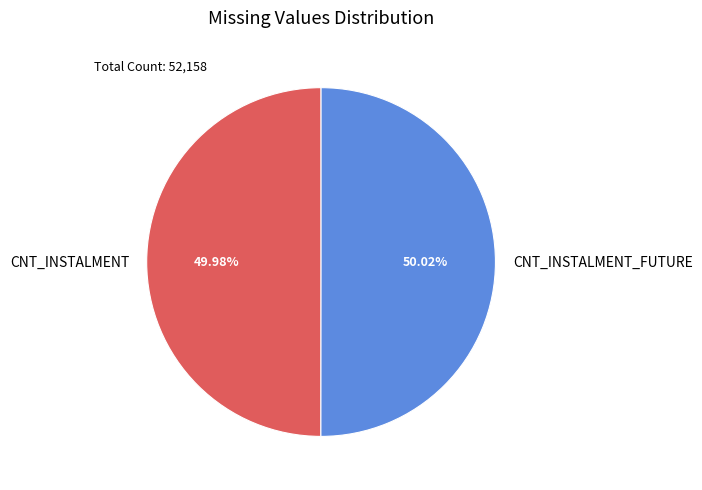

Count the number of slices in the pie.

2